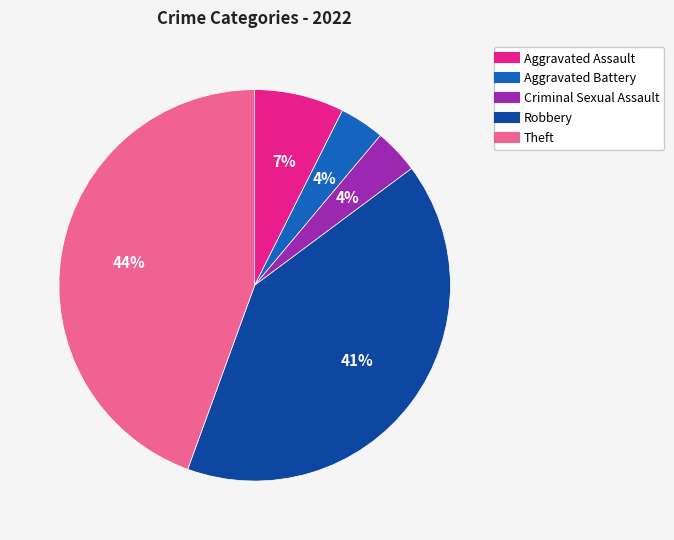

Is there any slice that represents more than half of the pie?

No